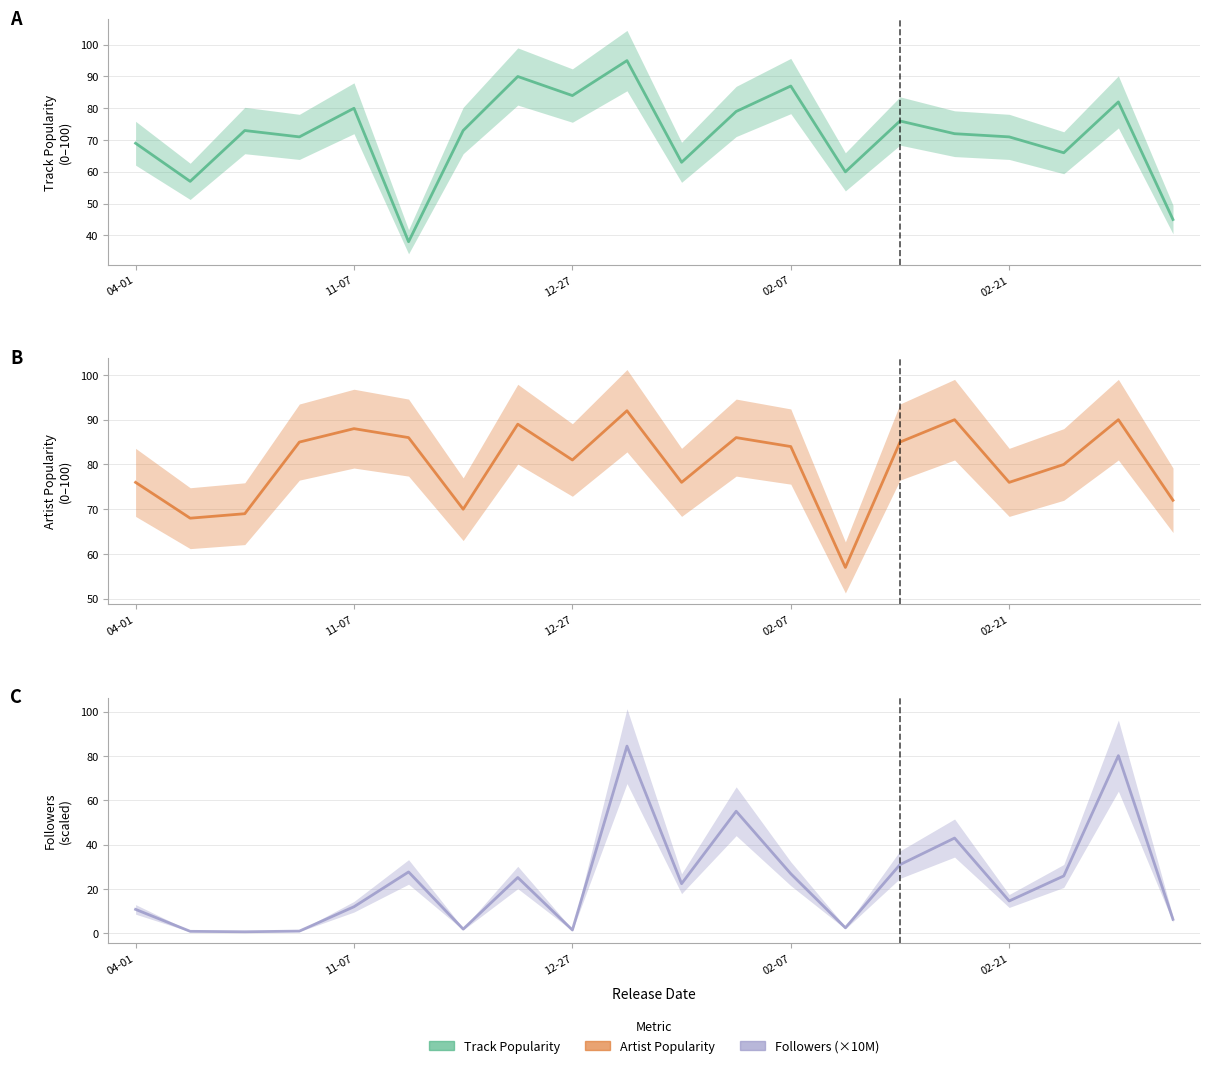

Reading left to right, what are all the values shown in this chart?

Track Popularity: 69.0	57.0	73.0	71.0	80.0	38.0	73.0	90.0	84.0	95.0	63.0	79.0	87.0	60.0	76.0	72.0	71.0	66.0	82.0	45.0
Artist Popularity: 76.0	68.0	69.0	85.0	88.0	86.0	70.0	89.0	81.0	92.0	76.0	86.0	84.0	57.0	85.0	90.0	76.0	80.0	90.0	72.0
Followers (×10M): 10.8	0.9	0.7	1.0	12.0	27.7	1.9	25.2	1.5	84.5	22.4	55.1	26.9	2.5	31.0	43.0	14.6	25.9	80.2	6.3